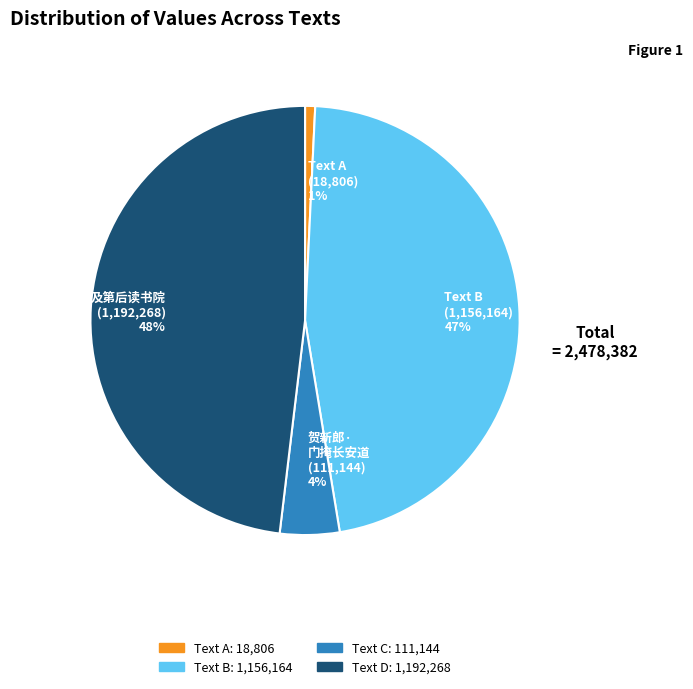

To the nearest percent, what is the average slice percentage?

25%